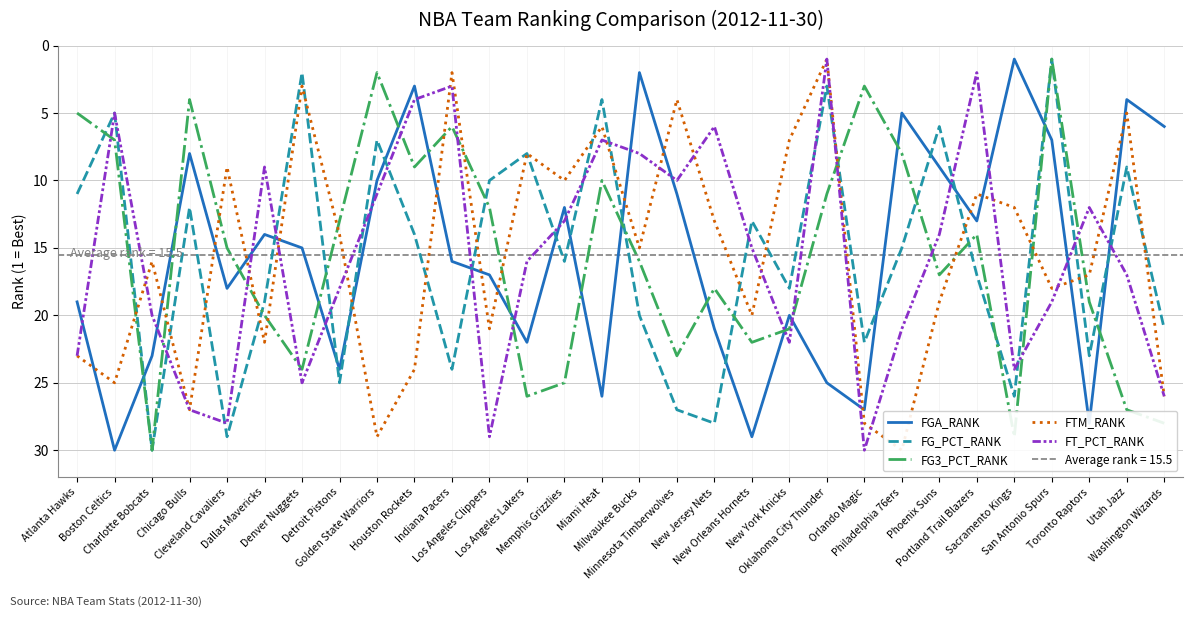

What is the difference between the FTM_RANK values at New Jersey Nets and Philadelphia 76ers?

17